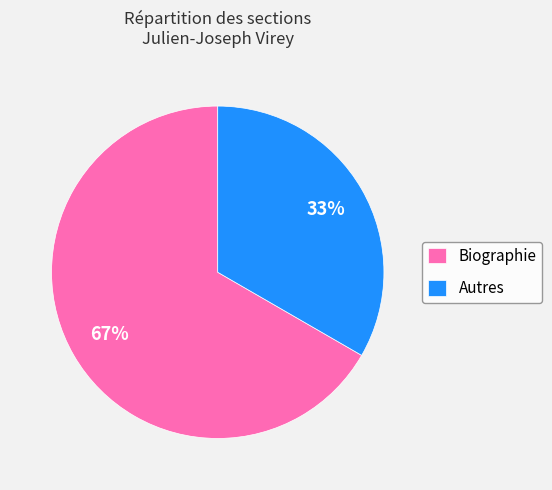

Rank the categories by value from highest to lowest.

Biographie, Autres